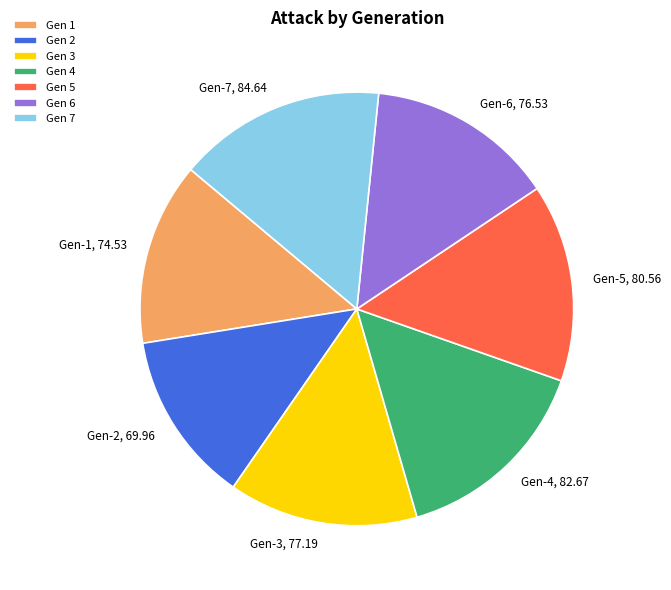

Which has a higher value, Gen-7, 84.64 or Gen-5, 80.56?

Gen-7, 84.64